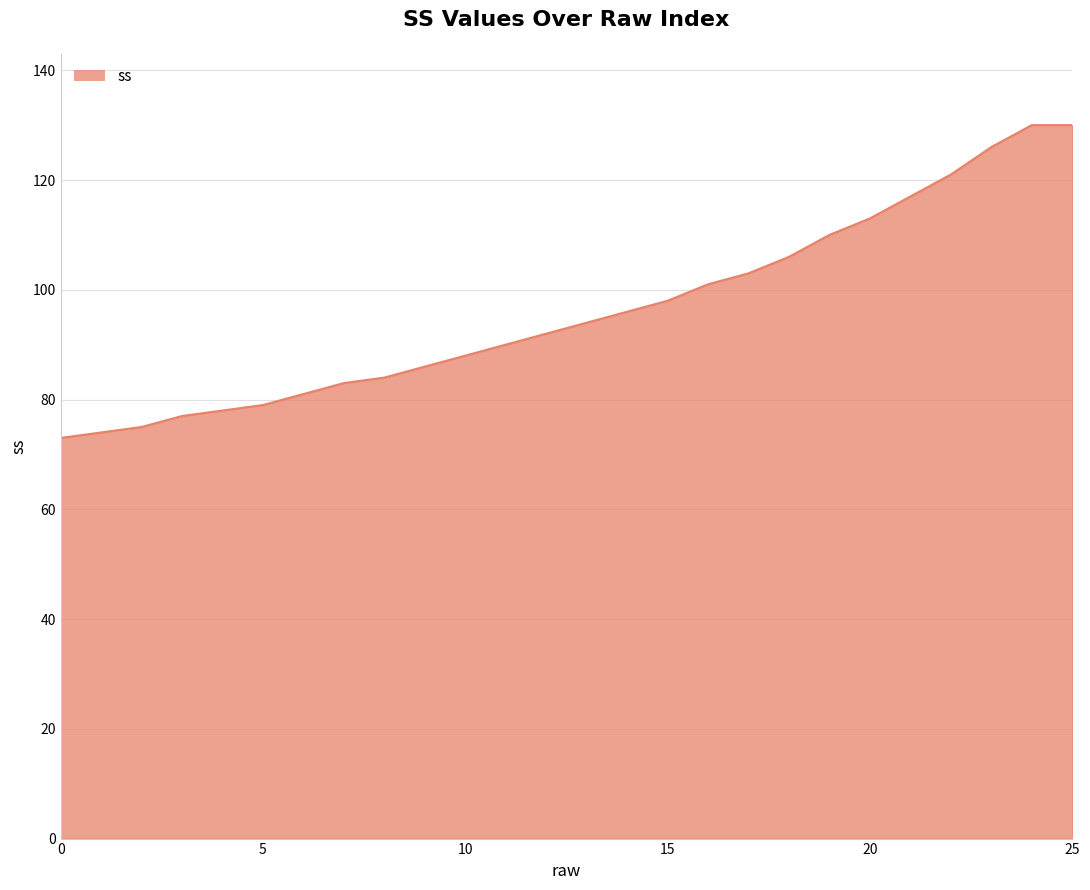

What is the minimum value shown in the chart?

73